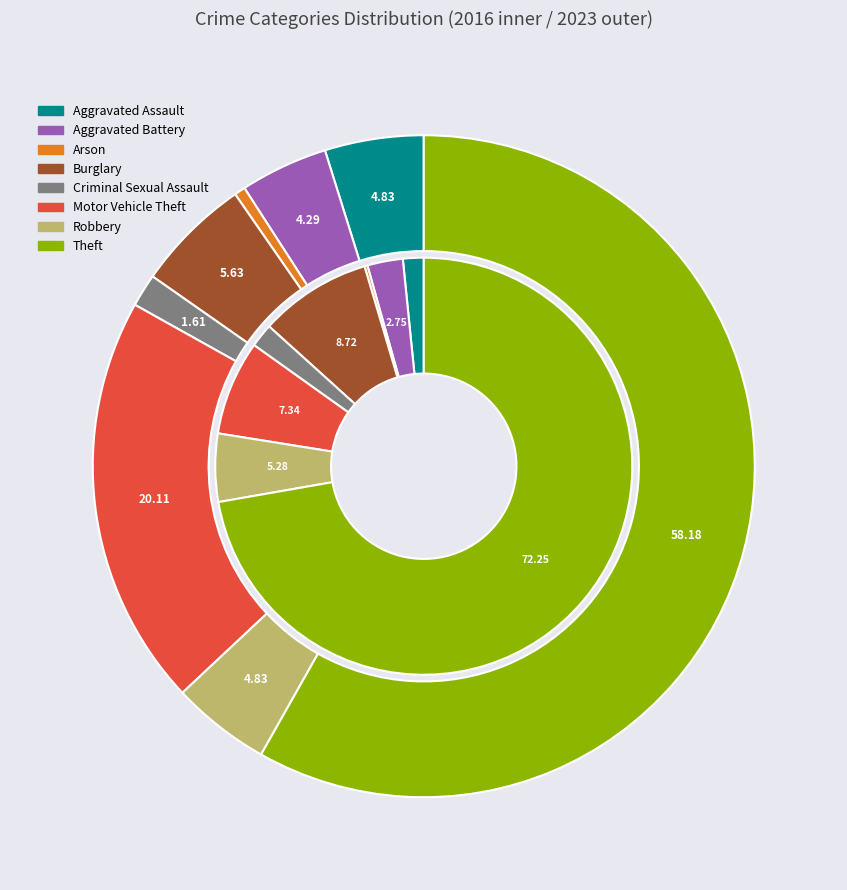

Which series changed the most between 3 and 4?

values_2016